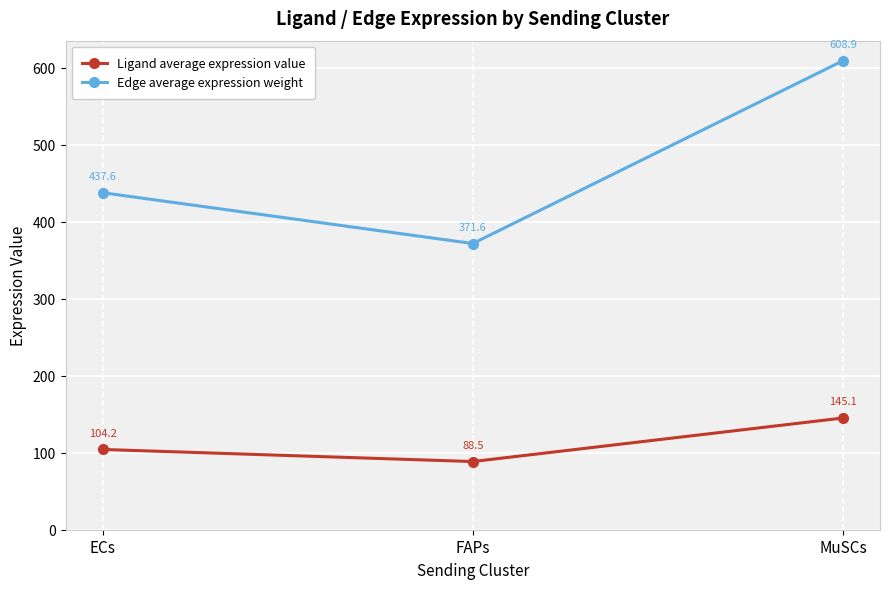

Is this an area chart (filled region under the line)?

No